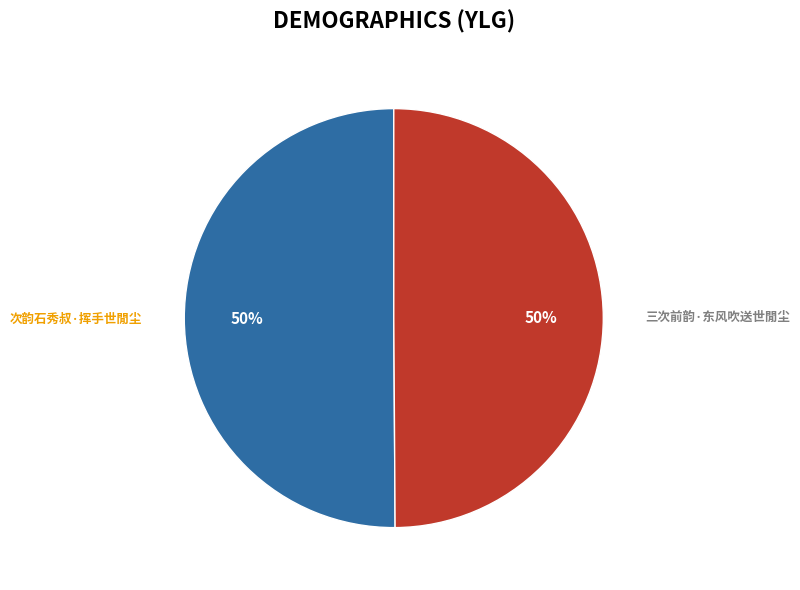

Count the number of slices in the pie.

2